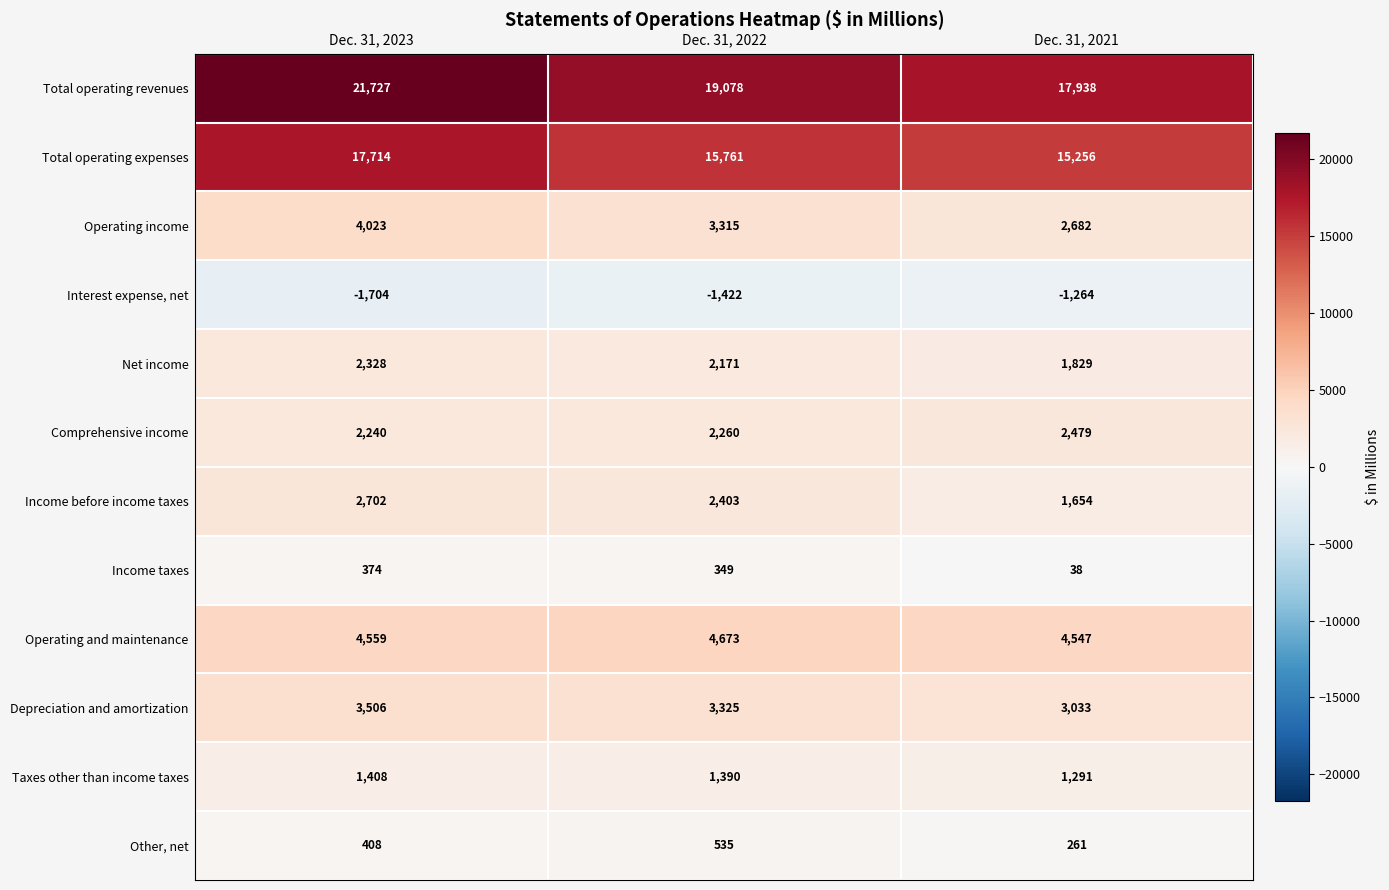

Is it true that Interest expense, net equals -448 at Dec. 31, 2021?

False